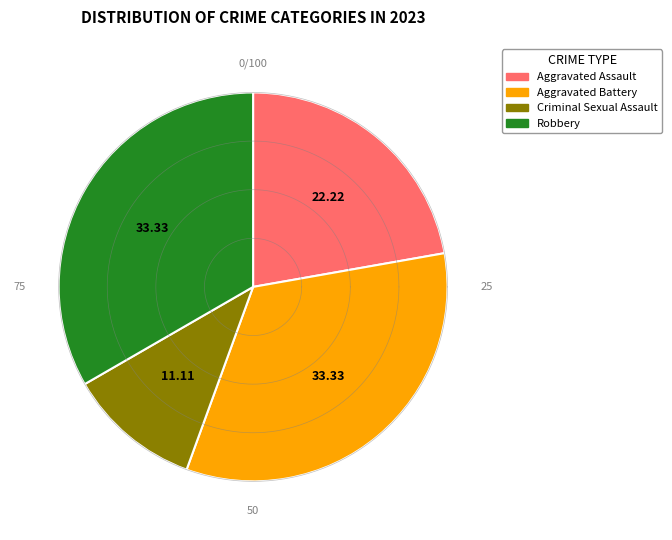

Which category has the smallest portion of the pie?

Criminal Sexual Assault